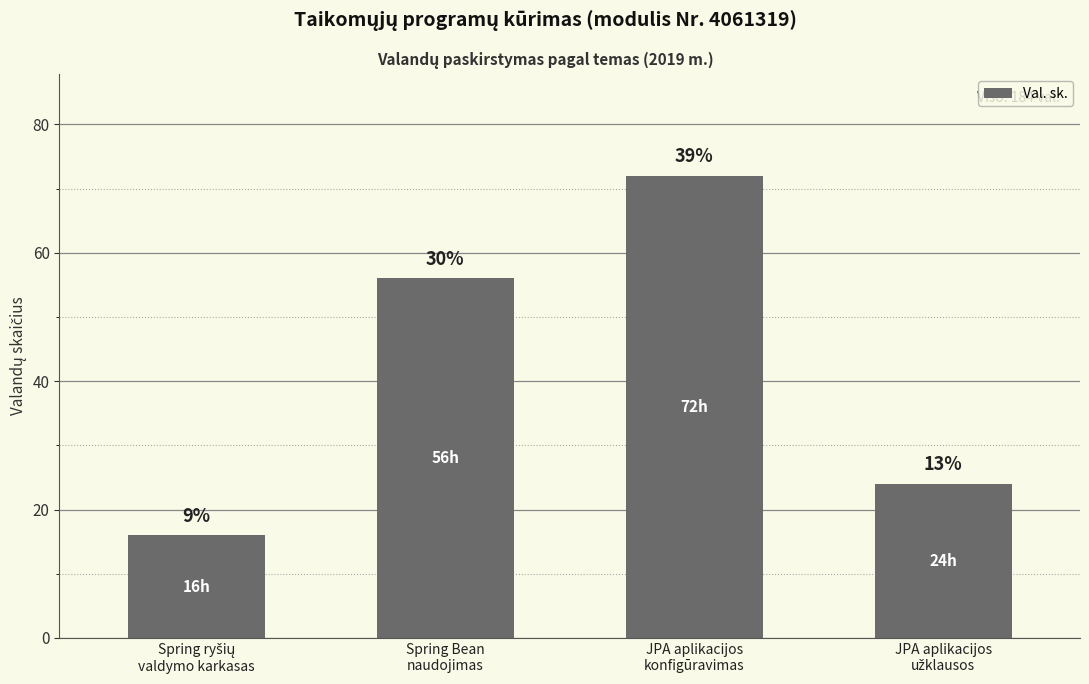

What is the value of the 2nd bar from the left?

56